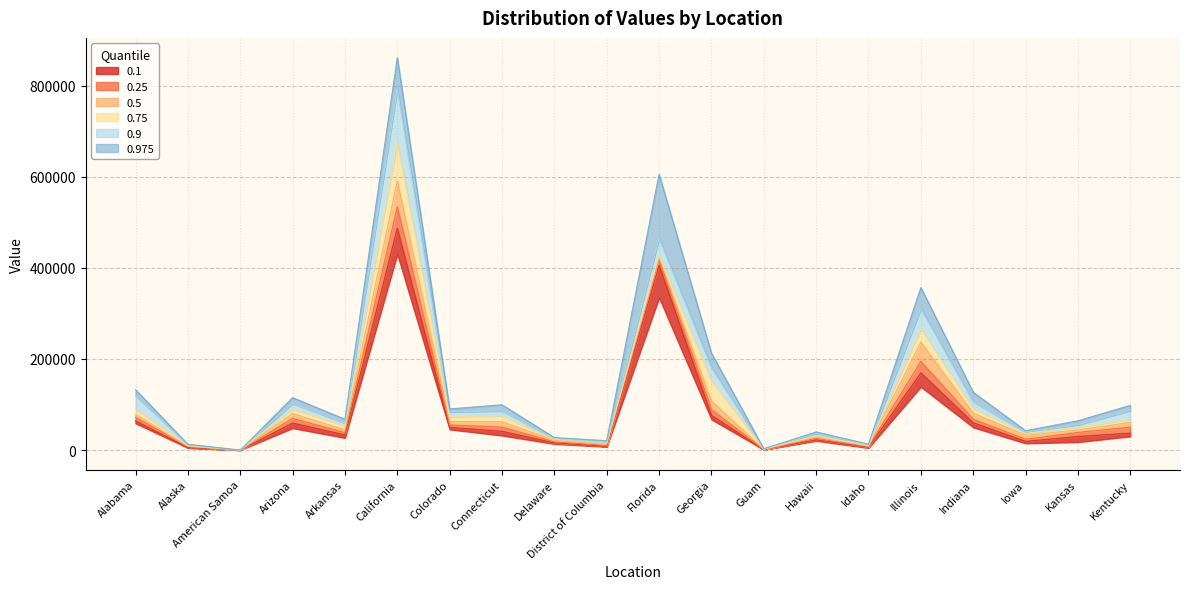

What value does the 0.25 series have at Kentucky?

50247